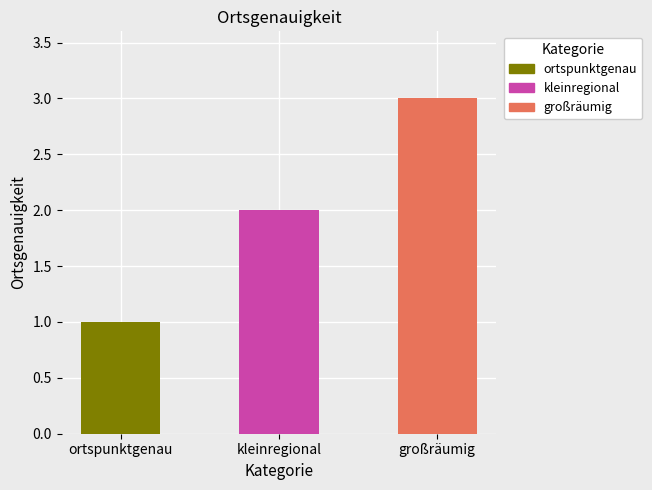

What is the smallest value displayed?

1